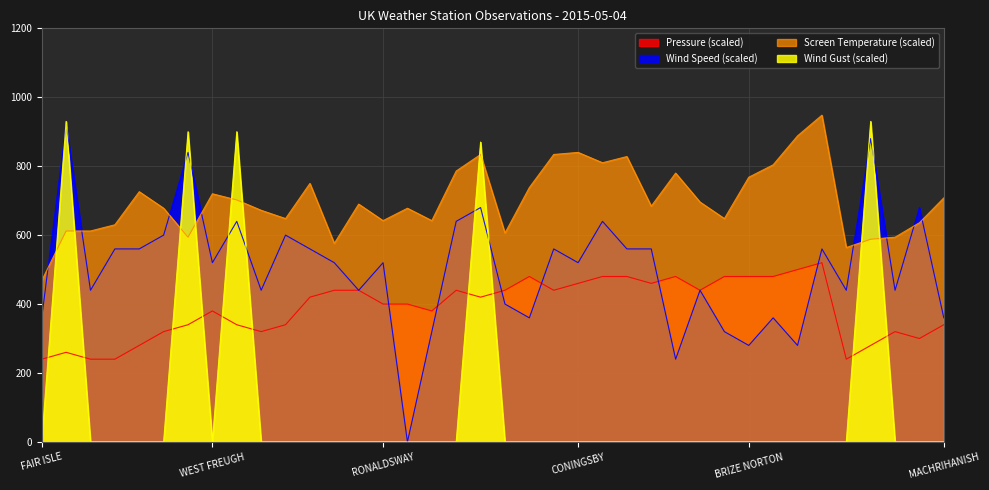

What value does the Wind Speed series have at MIDDLE WALLOP?

360